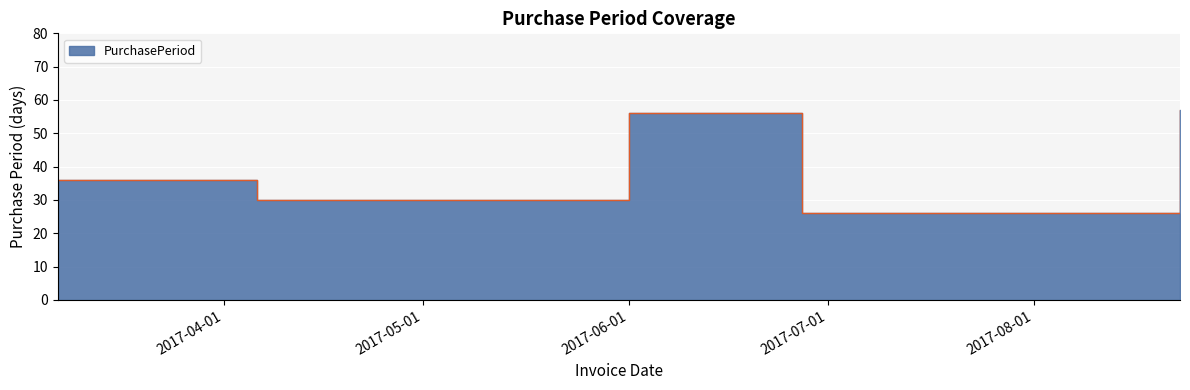

Where does the data first go above 36?

2017-06-01